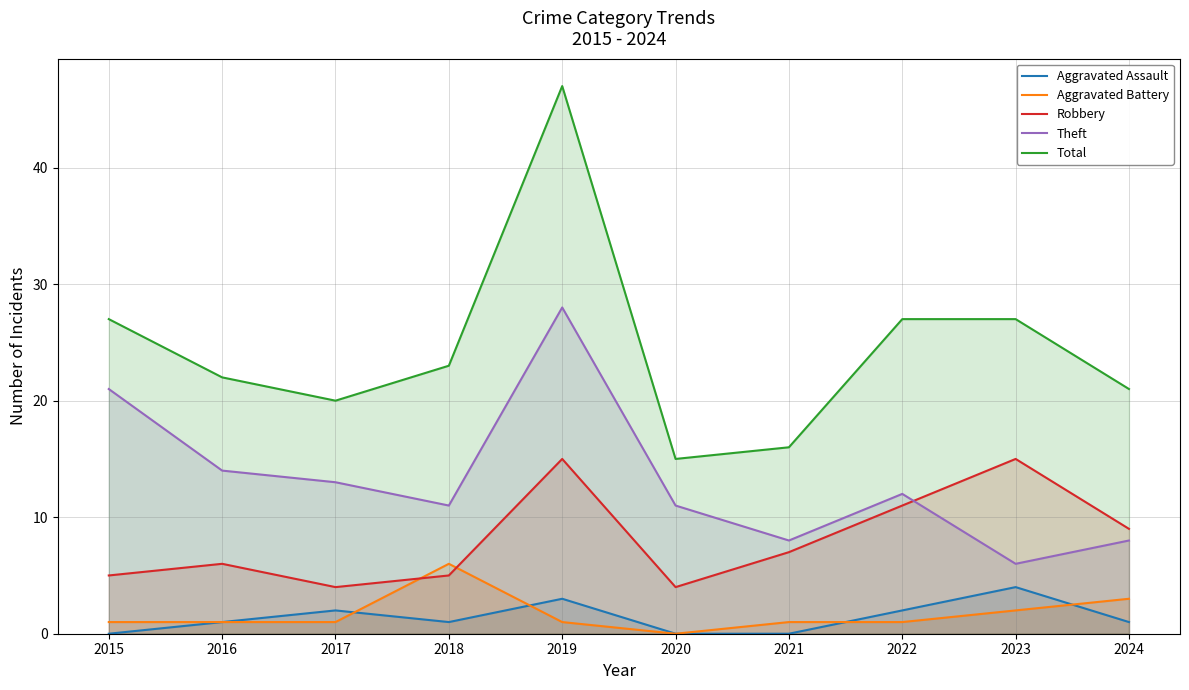

In Robbery, how many points are higher than both neighbors (excluding endpoints)?

3